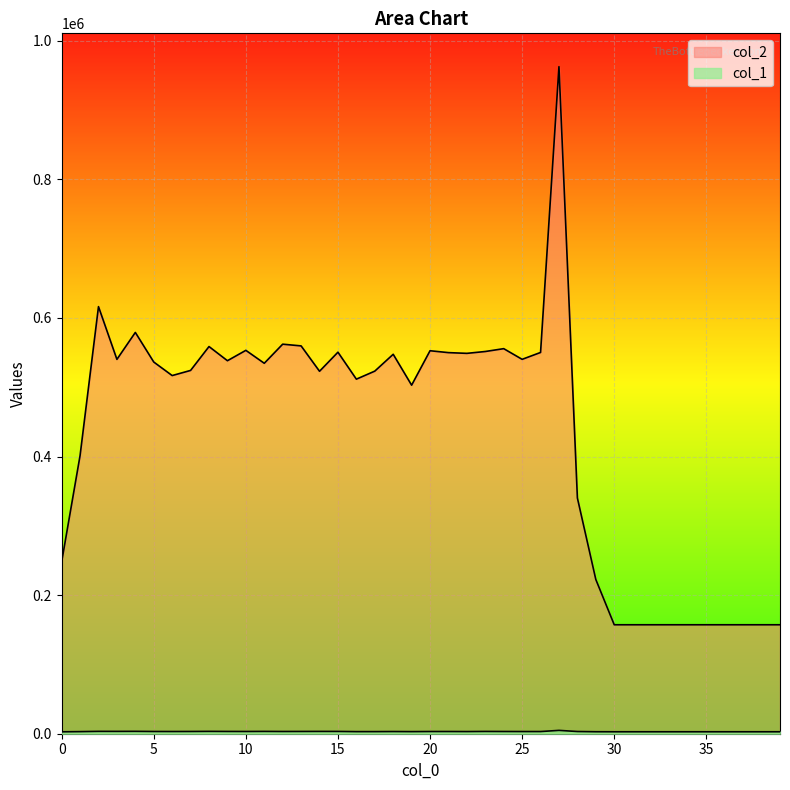

Is the value of col_2 at 15 greater than the value of col_1 at 0?

Yes